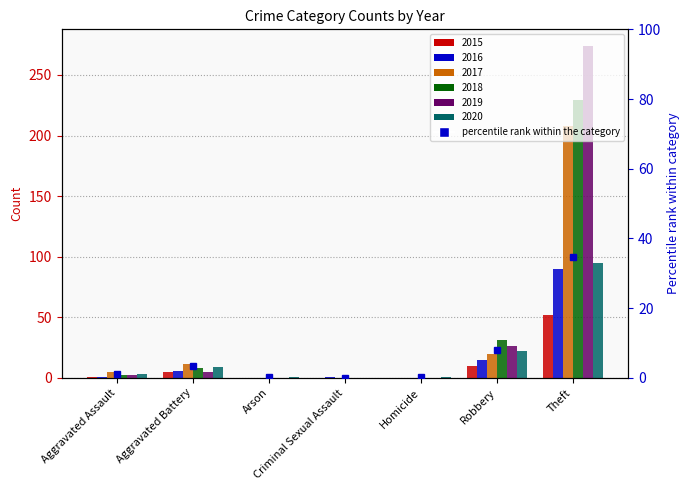

Rank the categories by value from highest to lowest.

Theft, Robbery, Aggravated Battery, Aggravated Assault, Arson, Homicide, Criminal Sexual Assault